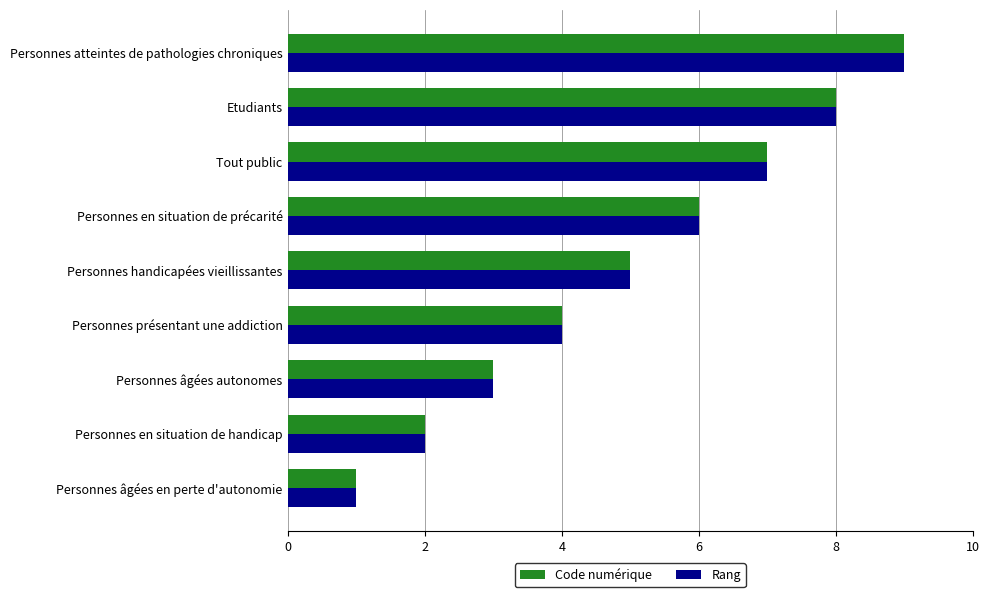

Which category has the lowest value in the Rang series?

Personnes âgées en perte d'autonomie